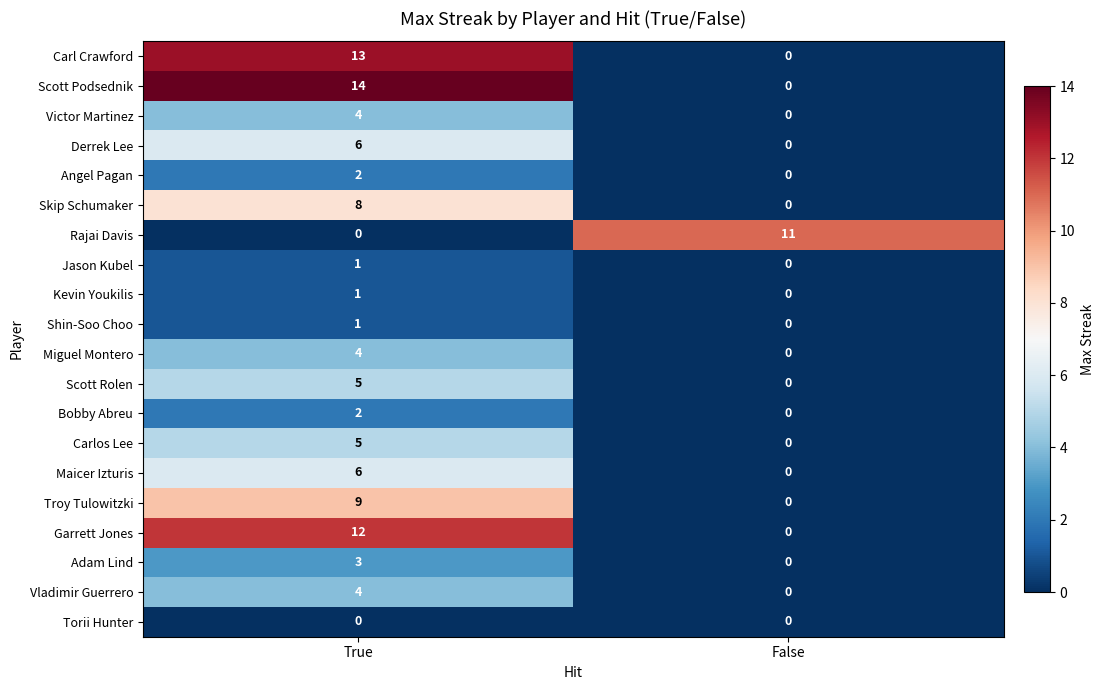

What is the difference between the maximum and minimum values in the Vladimir Guerrero series?

4